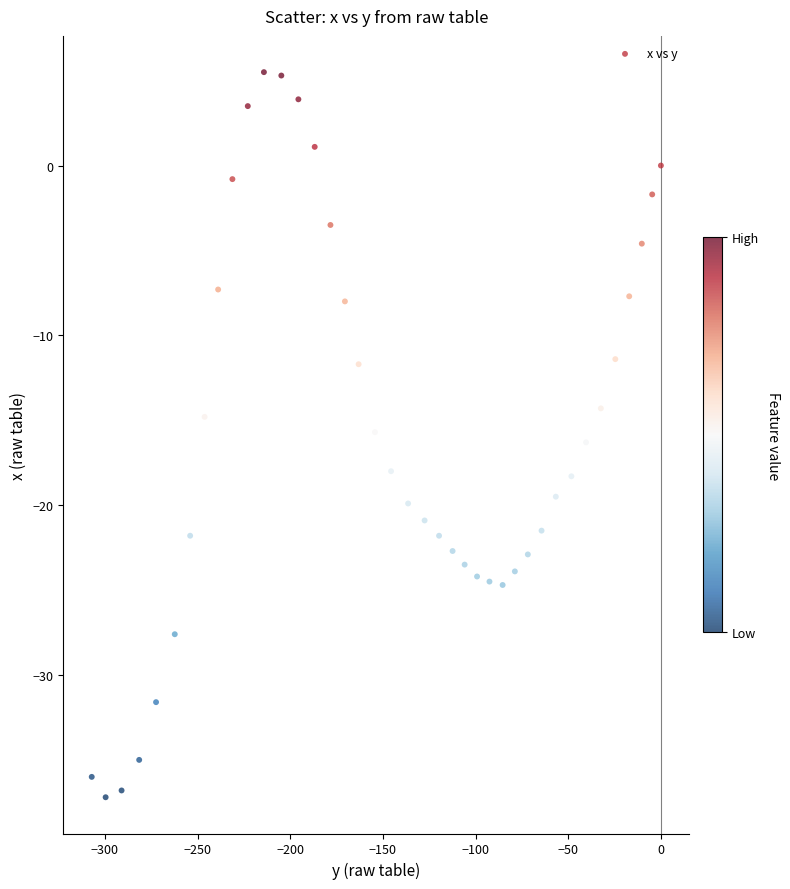

What is the range of Y values (max minus min)?

42.7